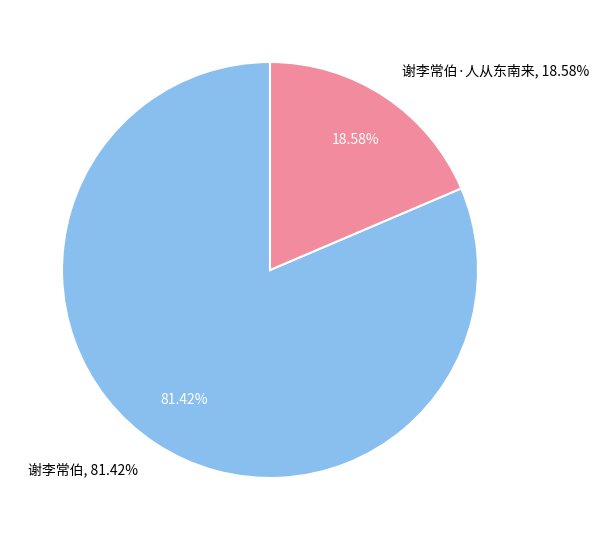

Rank the categories by value from highest to lowest.

谢李常伯, 谢李常伯·人从东南来